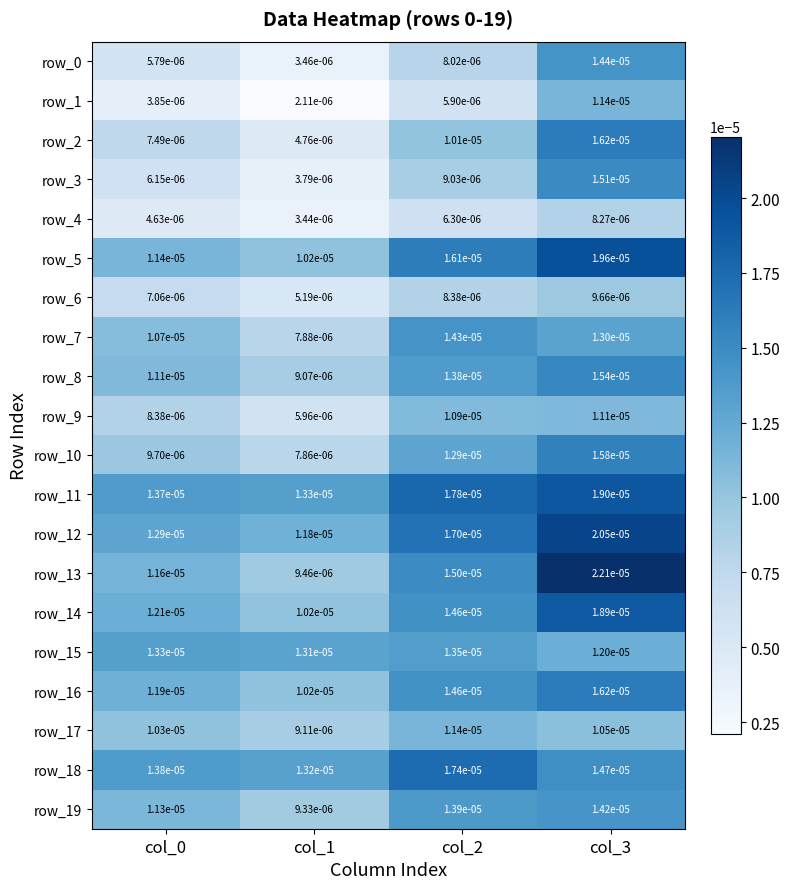

Is the value of row_16 at col_0 greater than the value of row_0 at col_1?

Yes